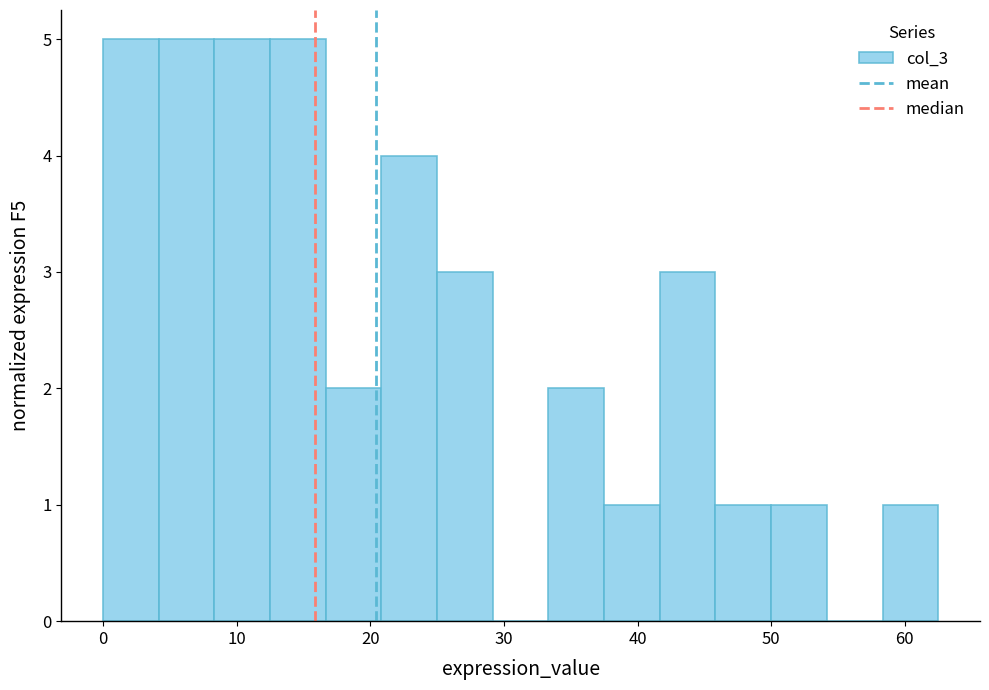

Reading left to right, list every bar in this chart as the range it spans on the x-axis followed by its height. Neither the bar edges nor the heights are printed on the chart, so give them approximately, as read against the axes.

0 to 4: 5
4 to 8: 5
8 to 13: 5
13 to 17: 5
17 to 21: 2
21 to 25: 4
25 to 29: 3
29 to 33: 0
33 to 38: 2
38 to 42: 1
42 to 46: 3
46 to 50: 1
50 to 54: 1
54 to 58: 0
58 to 63: 1